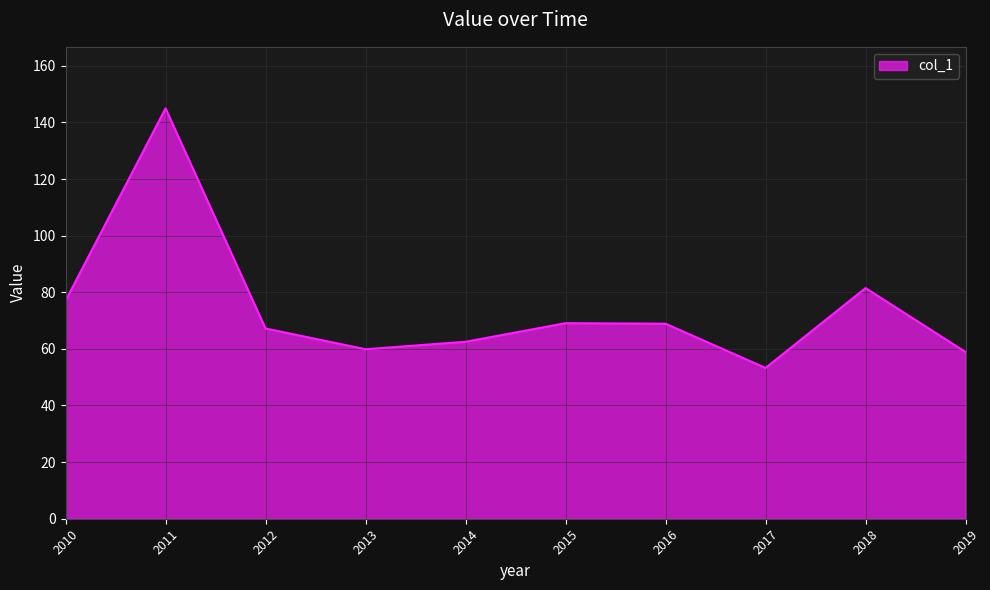

How many lines are shown in the chart?

1